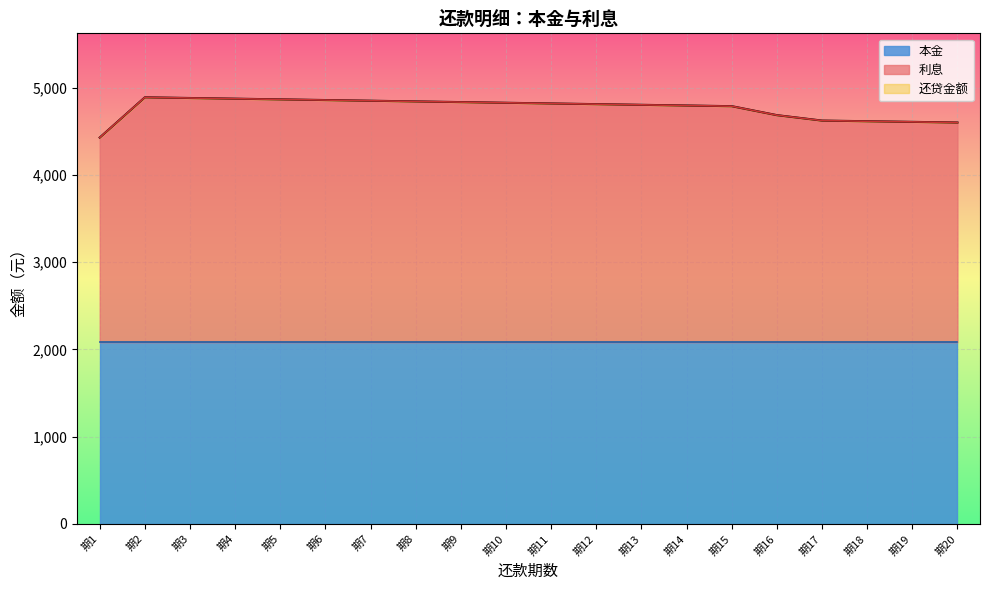

What is the greatest value displayed?

4888.0